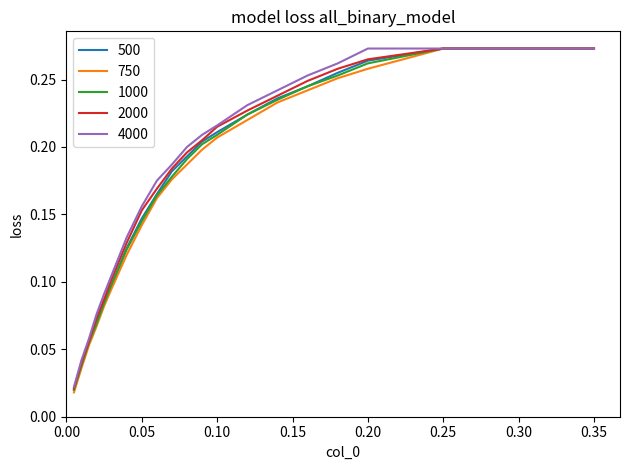

Which series has the widest spread of values?

750